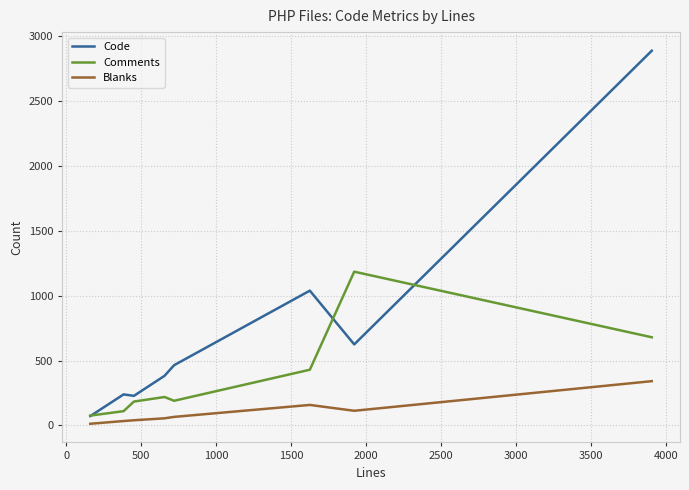

What is the minimum value for Comments?

76